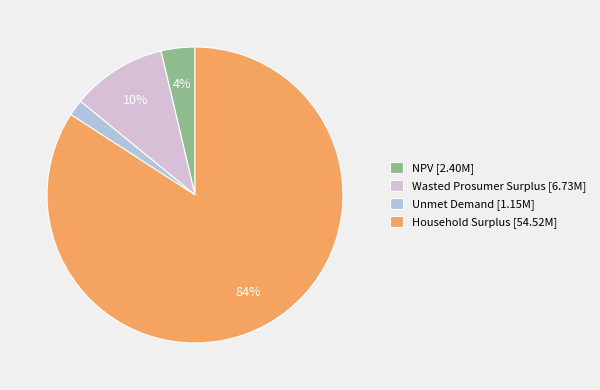

To the nearest percent, what is the difference between the largest and smallest slice percentages?

82%